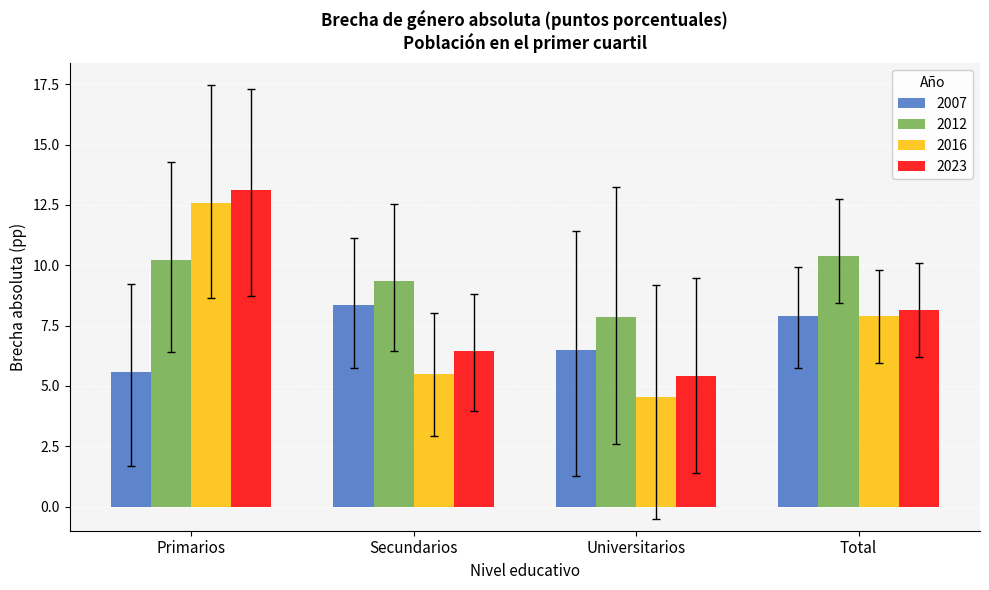

What is the difference between the highest and lowest values at Universitarios?

3.3